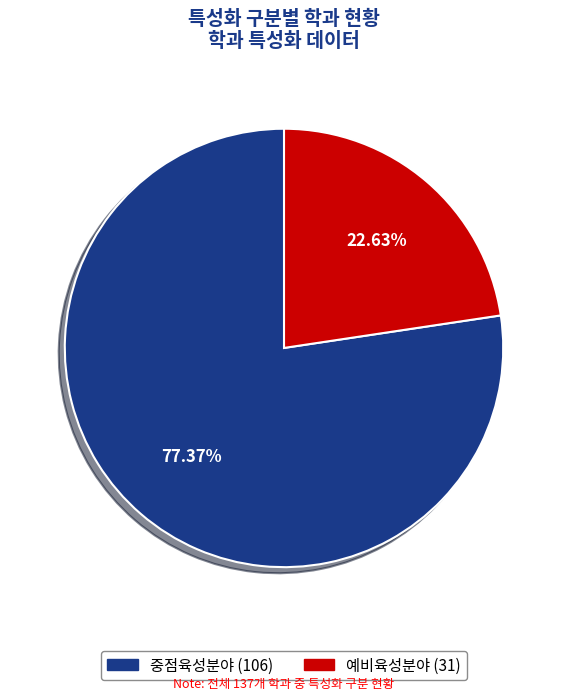

Rank the categories by value from lowest to highest.

예비육성분야, 중점육성분야